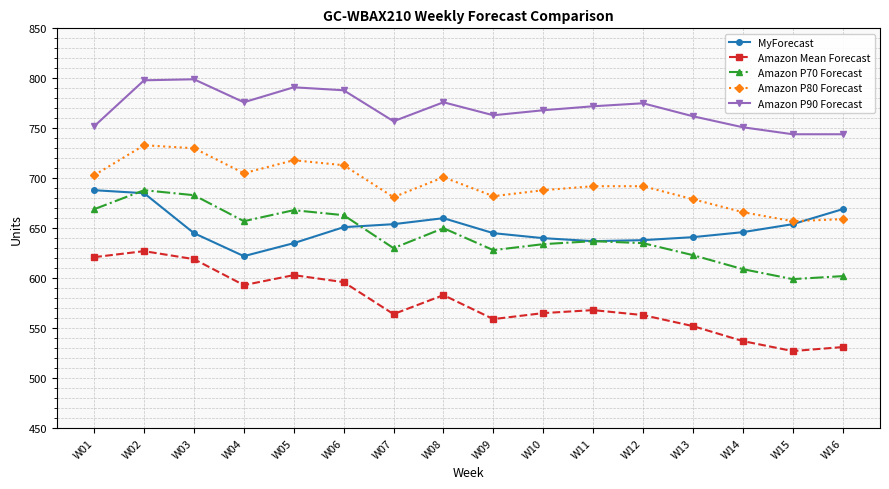

True or false: Amazon P70 Forecast has a value of 996 at W02.

False